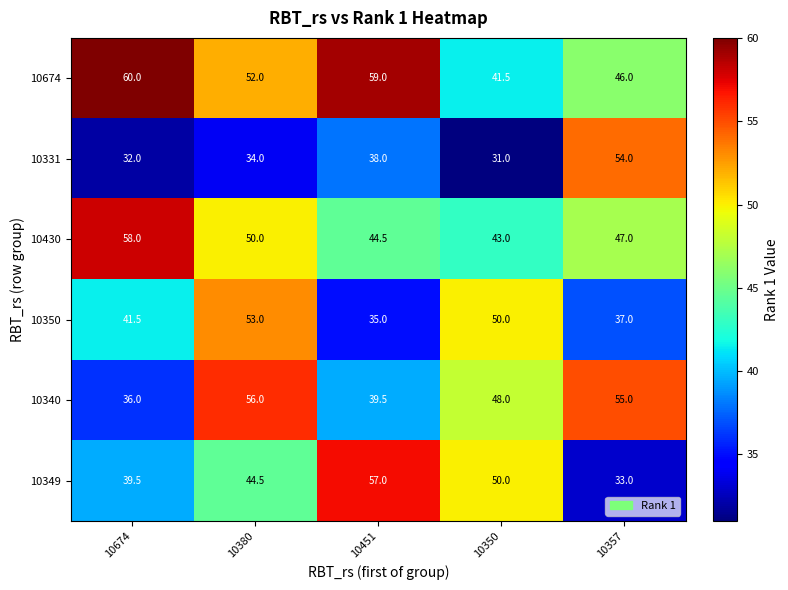

Reading right to left, transcribe all the data shown in this chart.

10674: 10357=46.0	10350=41.5	10451=59.0	10380=52.0	10674=60.0
10331: 10357=54.0	10350=31.0	10451=38.0	10380=34.0	10674=32.0
10430: 10357=47.0	10350=43.0	10451=44.5	10380=50.0	10674=58.0
10350: 10357=37.0	10350=50.0	10451=35.0	10380=53.0	10674=41.5
10340: 10357=55.0	10350=48.0	10451=39.5	10380=56.0	10674=36.0
10349: 10357=33.0	10350=50.0	10451=57.0	10380=44.5	10674=39.5